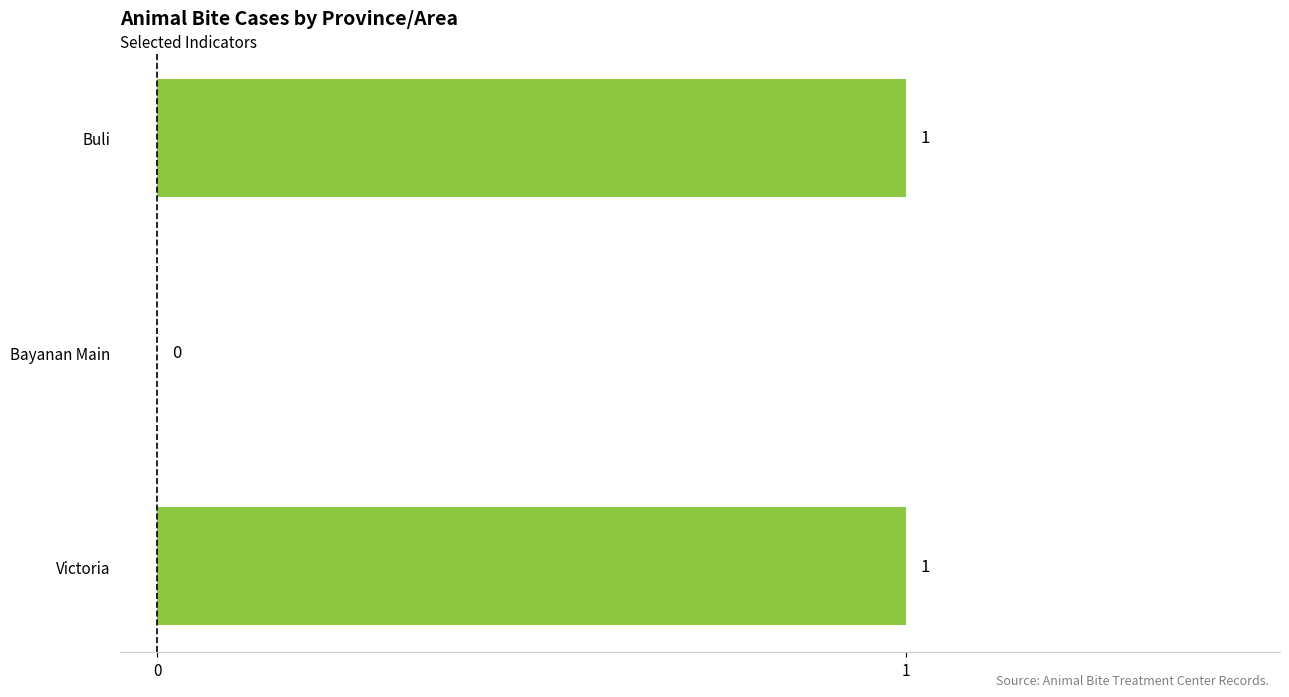

Are the bars grouped side by side (vs. stacked)?

No